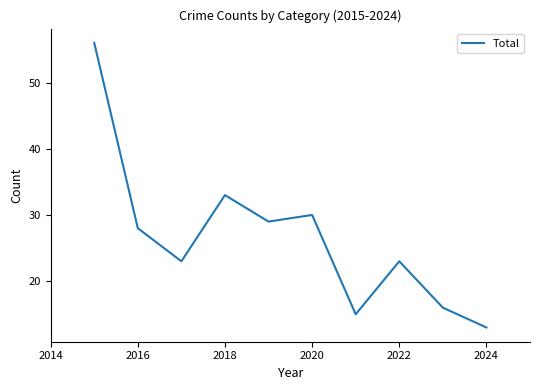

What is the smallest value displayed?

13